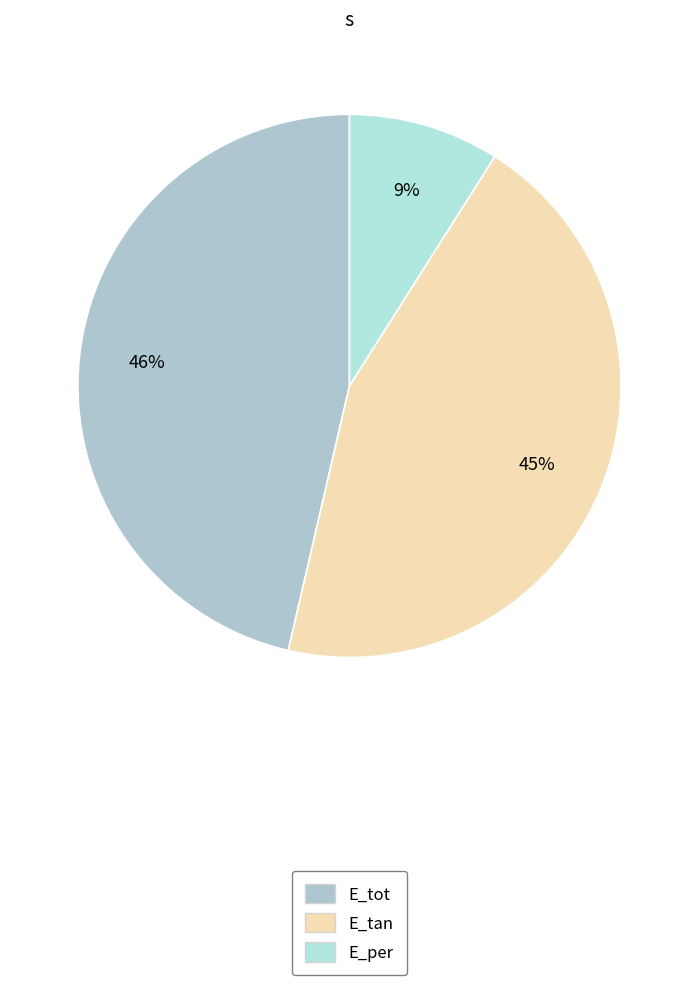

What is the smallest slice in the pie chart?

E_per